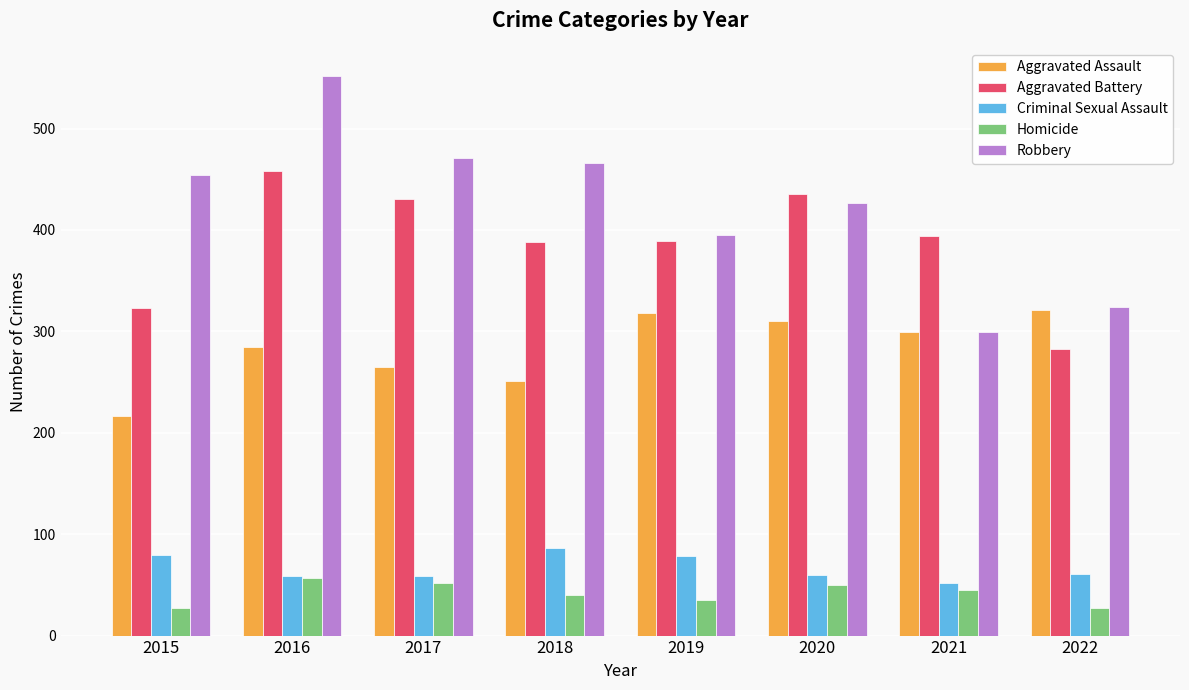

Which category has the lowest value in the Robbery series?

2021